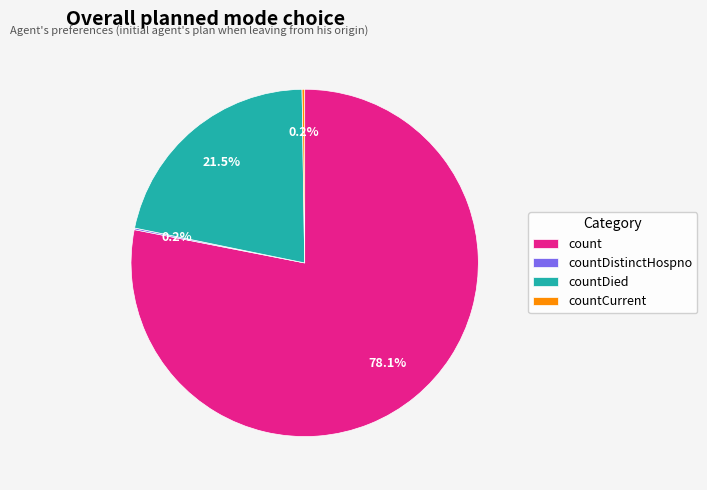

What percentage do count and countDied together represent?

99.6%